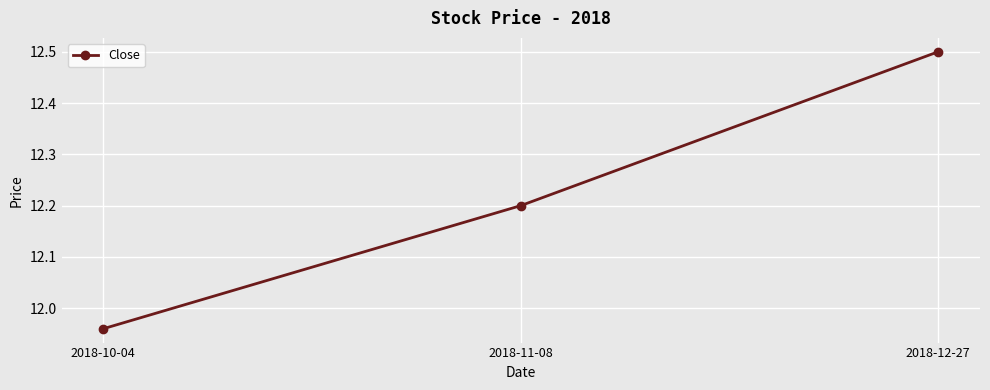

The chart shows a value of 4.0 at 2018-12-27. True or false?

False